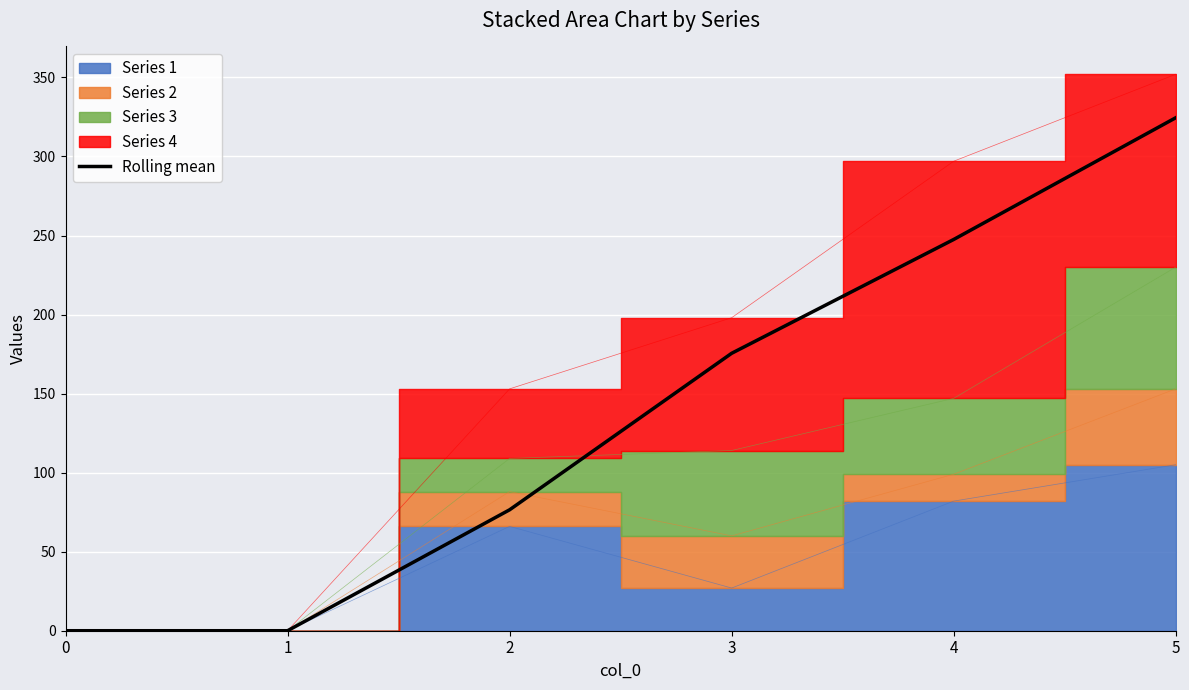

What is the change in value from 1 to 4?

+247.5